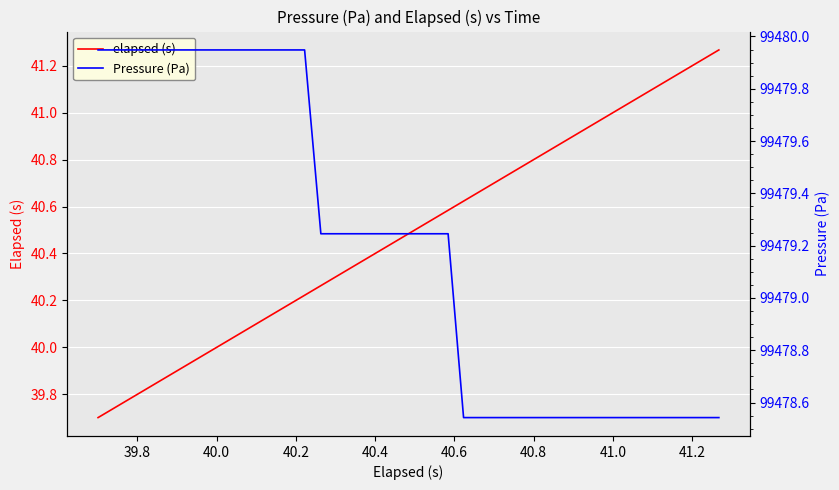

What are all the series names shown in the legend?

elapsed (s), Pressure (Pa)